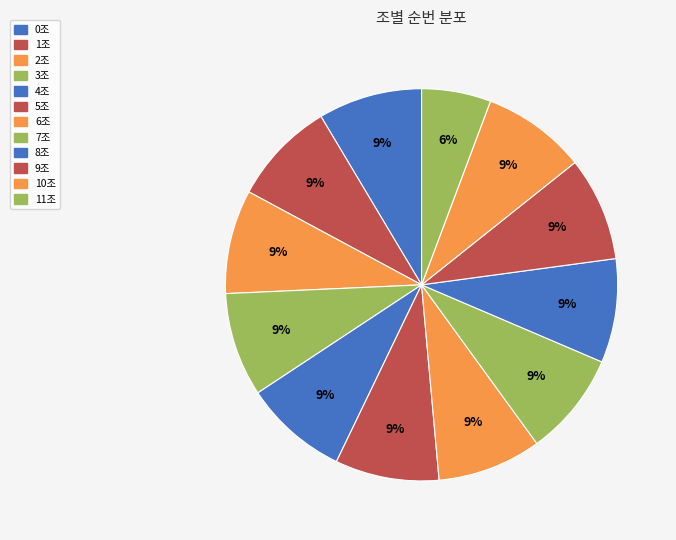

How many segments does this pie chart have?

12